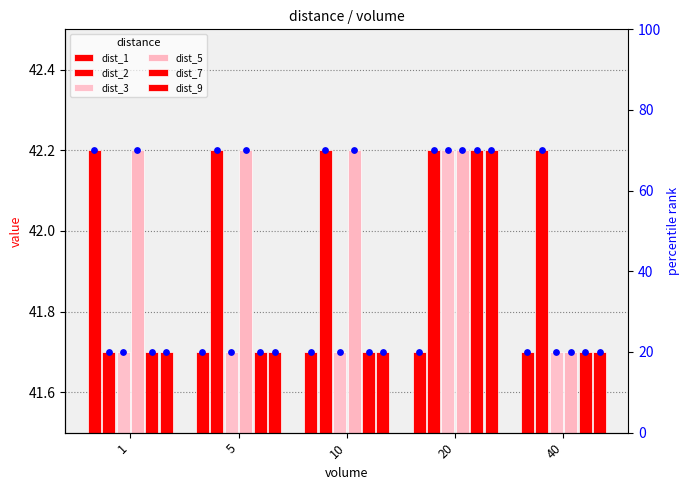

Which series contains the highest Y value?

dist_1